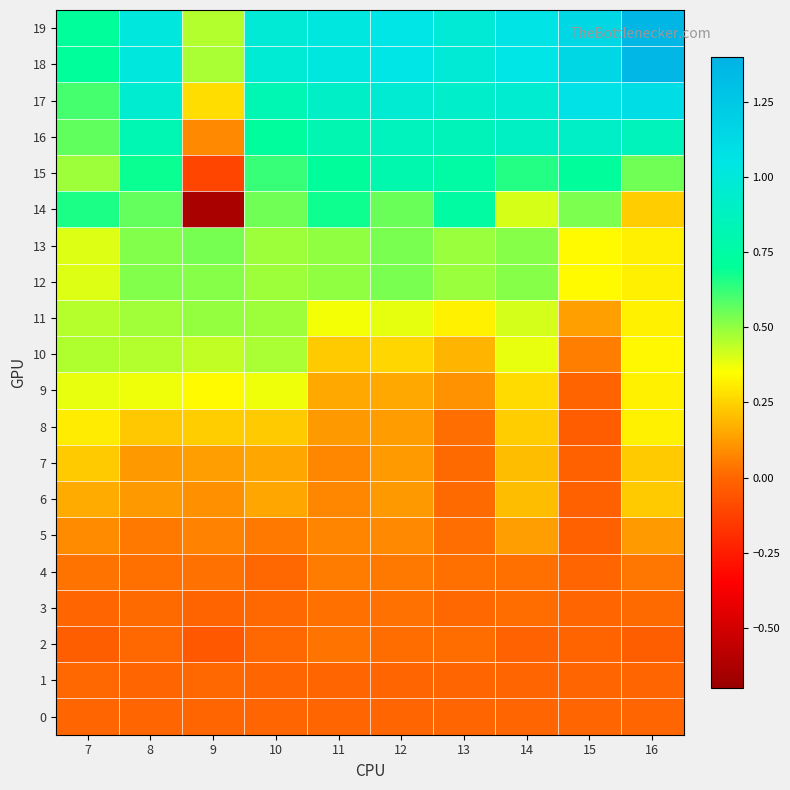

How many distinct data groups are displayed?

20